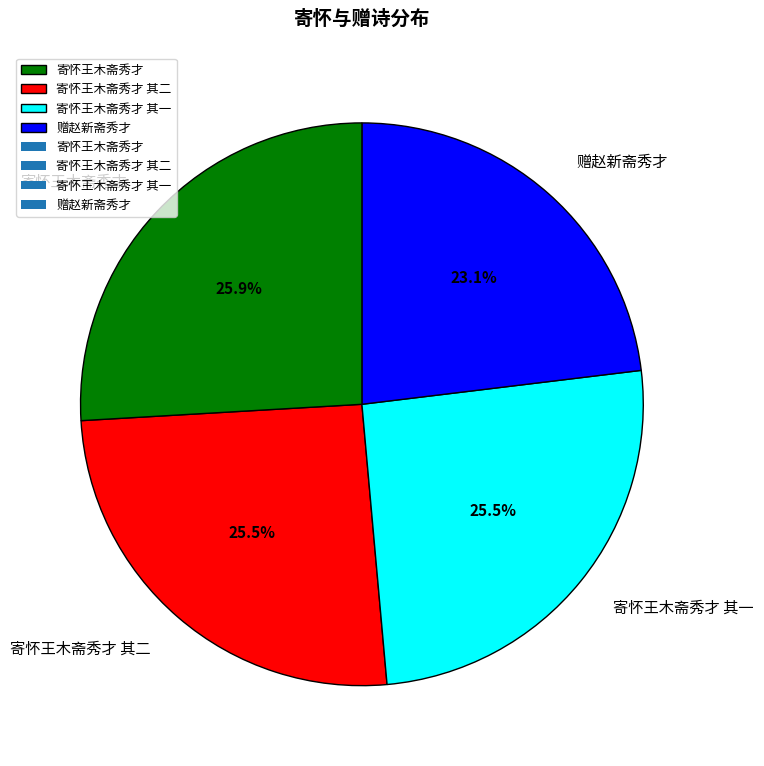

Does 赠赵新斋秀才 account for over 50% of the chart?

No